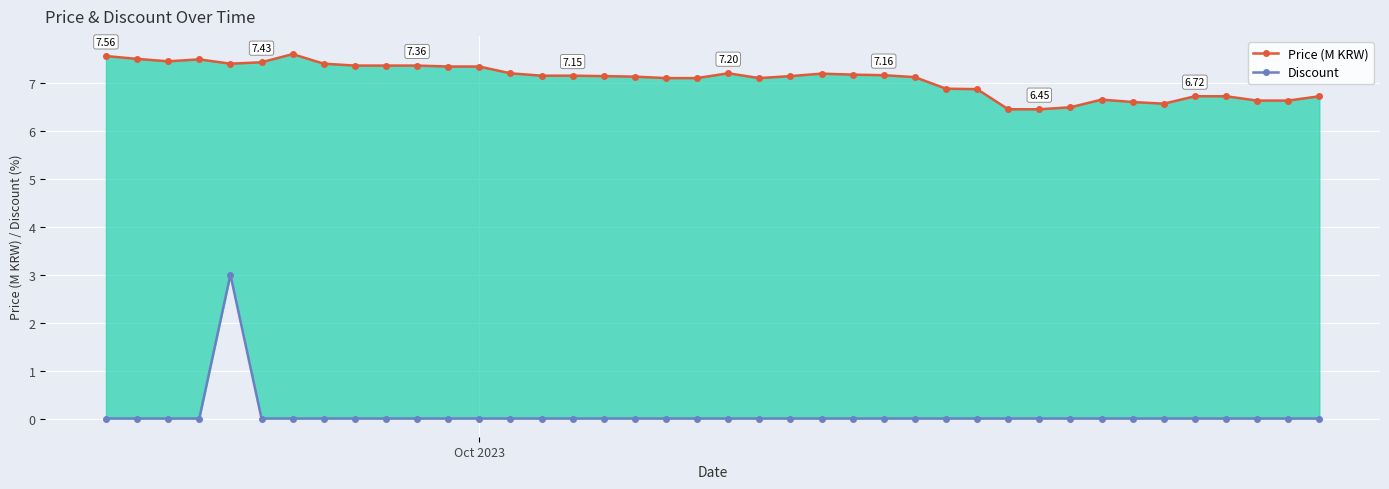

True or false: Price (M KRW) has a value of 1.5 at 19.

False